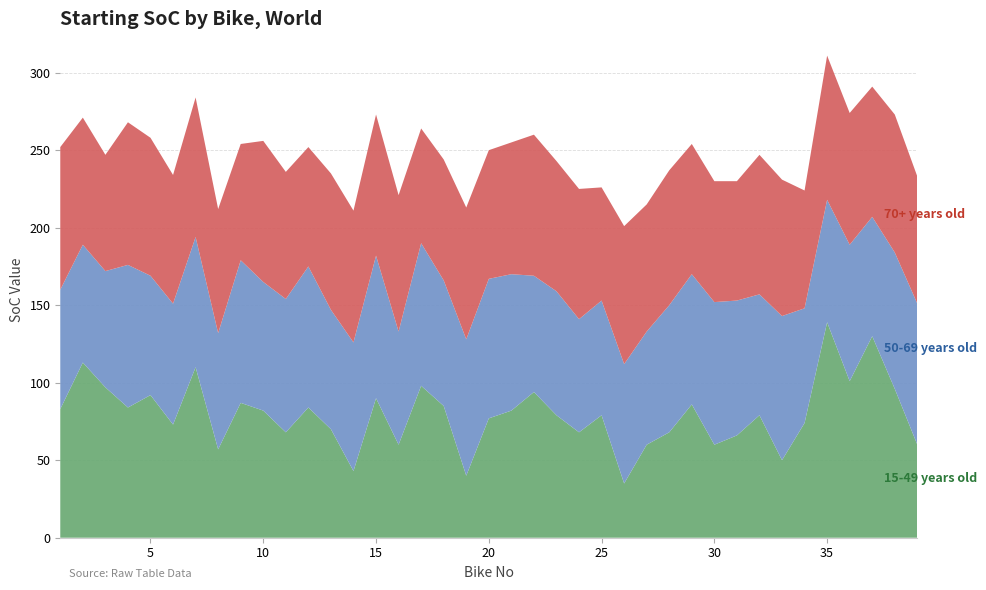

Reading left to right, transcribe all the data shown in this chart.

15-49 years old: 83	113	97	84	92	73	110	57	87	82	68	84	70	43	90	60	98	85	40	77	82	94	79	68	79	35	60	68	86	60	66	79	50	74	139	101	130	96	60
50-69 years old: 77	76	75	92	77	78	84	75	92	83	86	91	77	83	92	73	92	81	88	90	88	75	80	73	74	77	73	82	84	92	87	78	93	74	79	88	77	88	91
70+ years old: 92	82	75	92	89	83	90	80	75	91	82	77	88	85	91	88	74	78	85	83	85	91	84	84	73	89	82	87	84	78	77	90	88	76	93	85	84	89	82